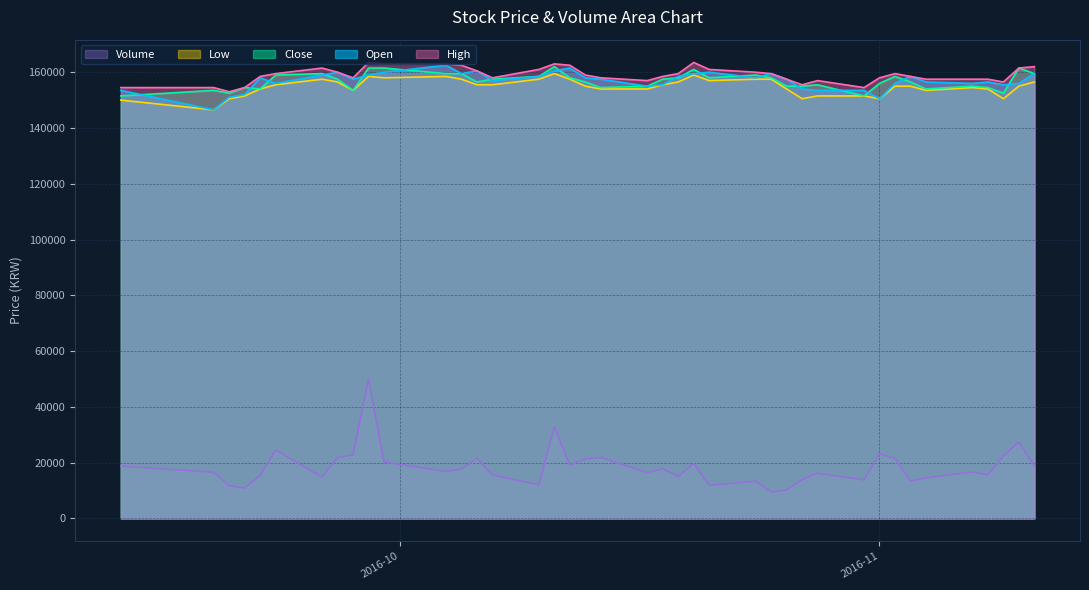

Reading right to left, what are all the values shown in this chart?

Open: 159500.0	156000.0	155500.0	156500.0	156000.0	156500.0	158500.0	156000.0	150500.0	153500.0	153500.0	154000.0	157500.0	159500.0	158000.0	160000.0	159500.0	158500.0	155500.0	155000.0	157500.0	158000.0	161500.0	160500.0	158500.0	157000.0	160500.0	159500.0	162500.0	160000.0	159000.0	157500.0	160000.0	159000.0	156000.0	158000.0	152000.0	151000.0	146500.0	153500.0
Close: 159500.0	161500.0	152500.0	154500.0	155000.0	154000.0	156500.0	158500.0	156000.0	151500.0	155500.0	155000.0	155000.0	158000.0	159000.0	158000.0	161000.0	158000.0	157500.0	155000.0	154500.0	156500.0	158000.0	162000.0	158500.0	157500.0	156500.0	159500.0	159500.0	161500.0	161500.0	153500.0	157500.0	159500.0	159000.0	154000.0	154500.0	152500.0	153500.0	151500.0
High: 162000.0	161500.0	156500.0	157500.0	157500.0	157500.0	158500.0	159500.0	158000.0	154500.0	157000.0	155500.0	157500.0	159500.0	160000.0	161000.0	163500.0	159500.0	158500.0	157000.0	158000.0	159000.0	162500.0	163000.0	161000.0	158000.0	160500.0	162500.0	163000.0	163000.0	163500.0	158000.0	160000.0	161500.0	159500.0	158500.0	154500.0	153000.0	154500.0	154500.0
Low: 156500.0	155000.0	150500.0	154000.0	154500.0	153500.0	155000.0	155000.0	150500.0	151500.0	151500.0	150500.0	154000.0	157500.0	157500.0	157000.0	159000.0	156500.0	155500.0	154000.0	154000.0	155000.0	157500.0	159500.0	157500.0	155500.0	155500.0	157500.0	158500.0	158000.0	158500.0	153500.0	156500.0	157500.0	155500.0	154000.0	151500.0	150500.0	146500.0	150000.0
Volume: 18814.1	27399.6	22331.9	15571.4	16656.1	14504.2	13386.2	21499.1	23122.7	13772.2	16203.3	13862.8	10236.9	9461.0	13322.8	11852.7	19713.8	15006.6	17743.5	16420.8	21834.8	21313.4	19143.0	32858.9	12019.4	15573.5	21554.5	17635.3	16827.6	20222.8	50000.0	22745.6	21827.1	14815.0	24526.6	15372.1	10885.7	11652.3	16531.5	18737.3